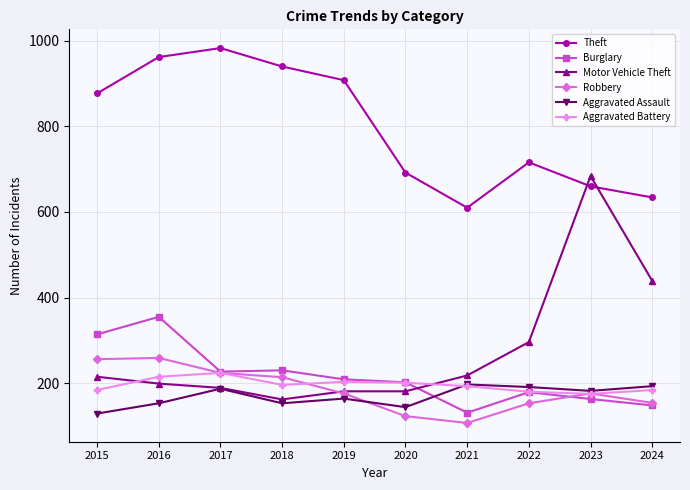

At which category does Aggravated Assault reach its first local peak?

2017